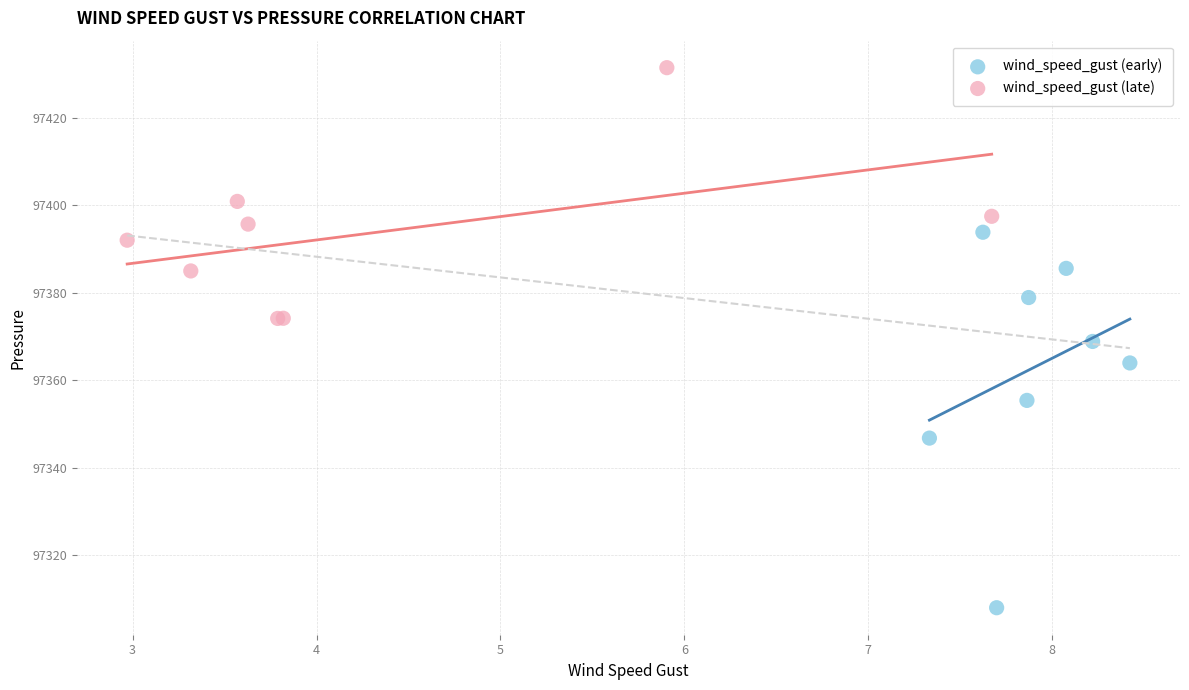

Which series contains the lowest Y value?

wind_speed_gust (early)